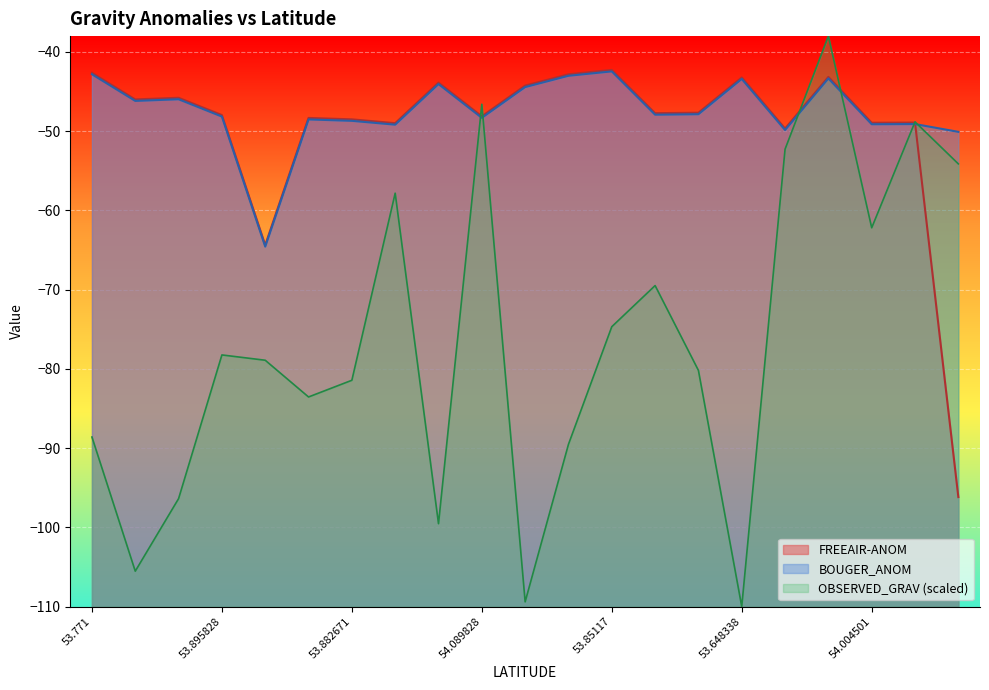

What is the sum of the OBSERVED_GRAV values at 53.66383 and 53.880501?

-189.6